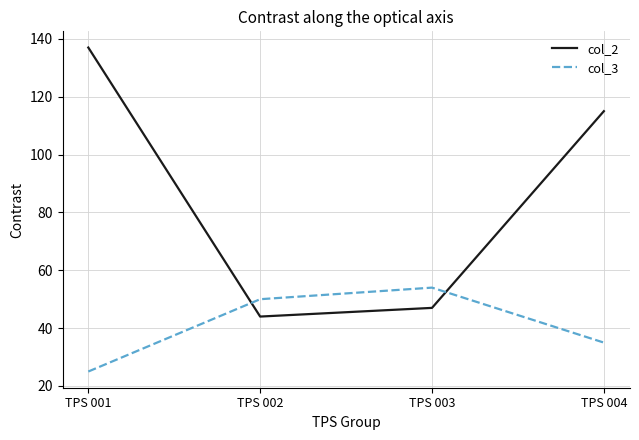

What is the difference between the col_2 values at TPS 002 and TPS 004?

71